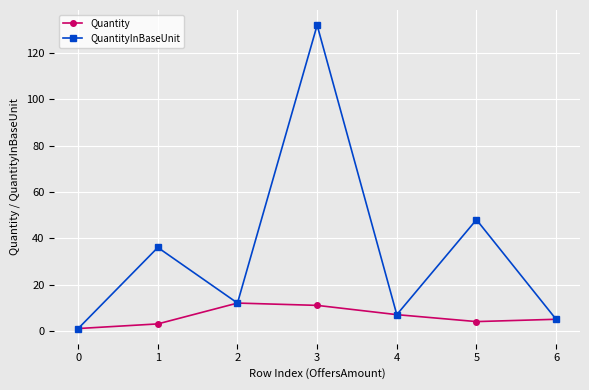

At how many categories does at least one series exceed 109?

1